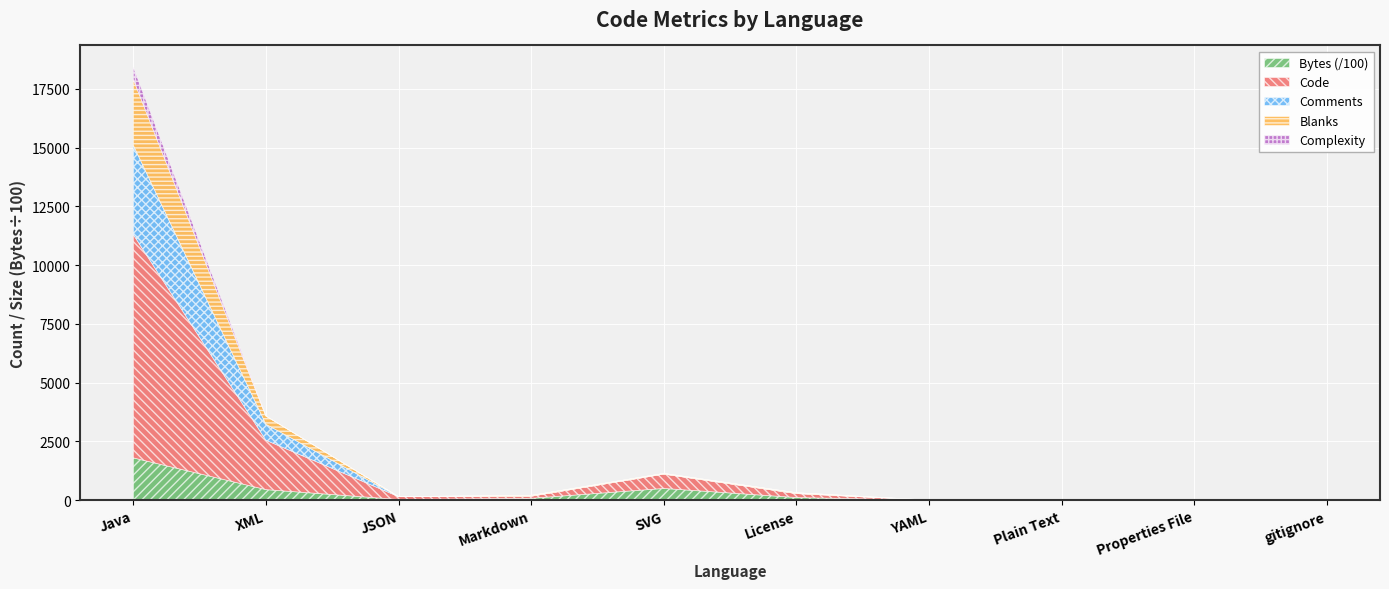

What is the maximum value for Bytes (/100)?

1800.0